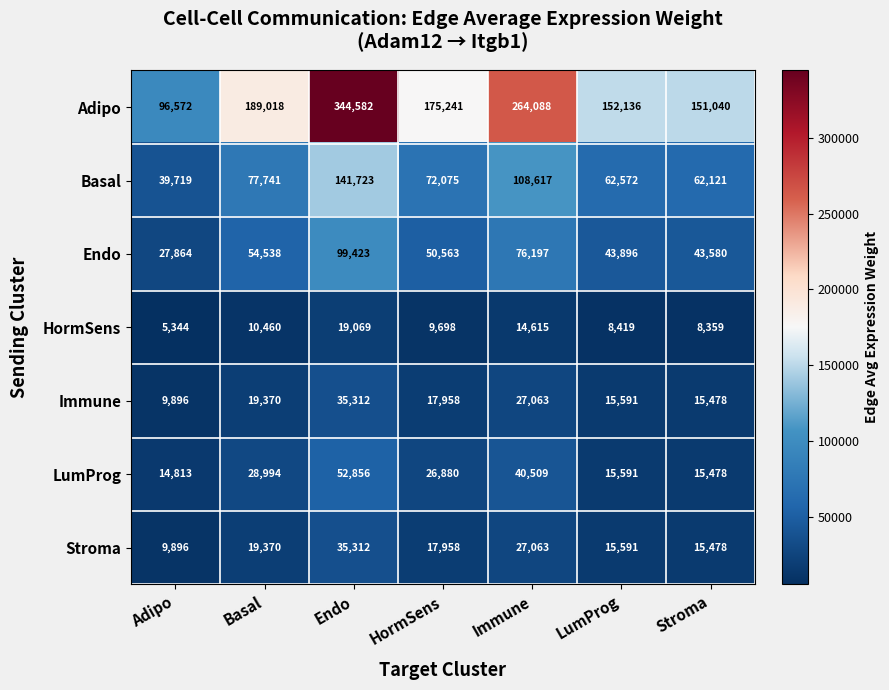

Which series has the largest range (max minus min)?

Adipo